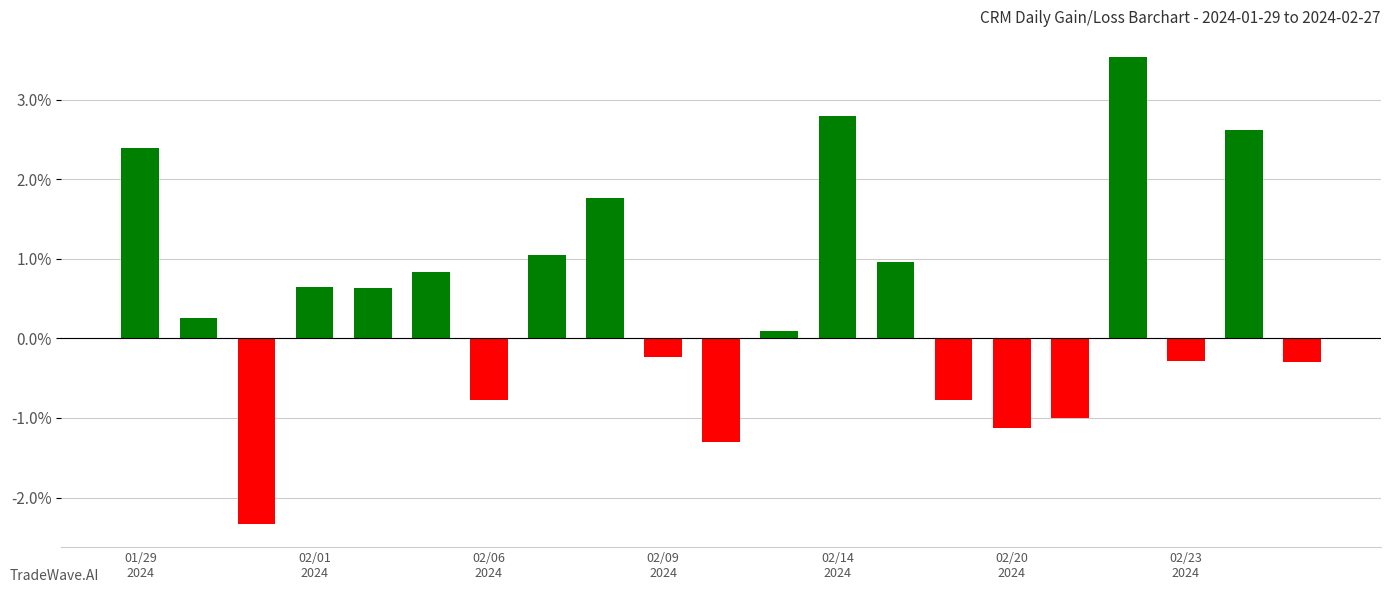

What is the smallest value displayed?

-2.3